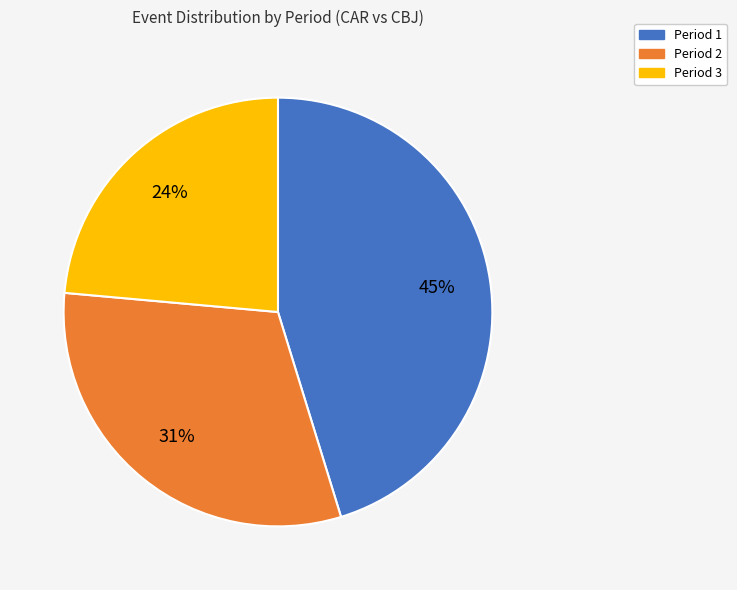

Is the sum of Period 3 and Period 2 greater than half?

Yes